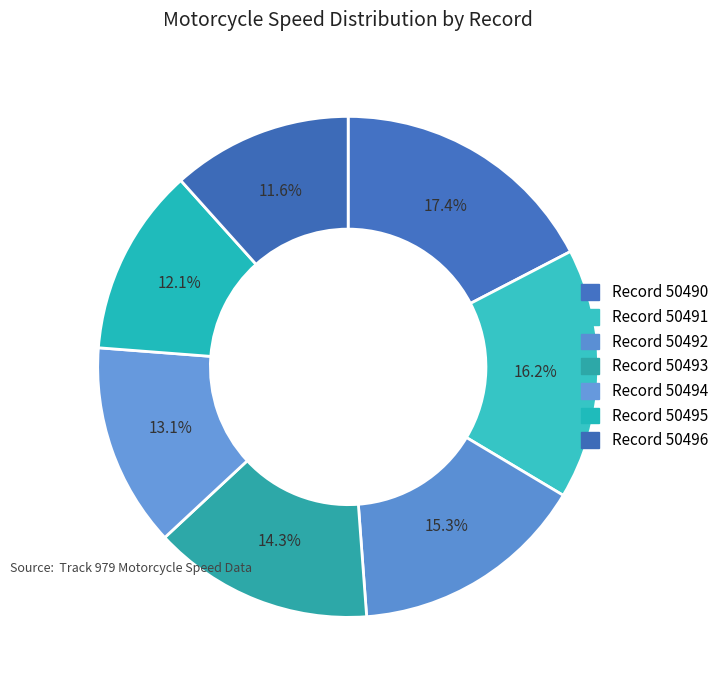

How many slices are in this pie chart?

7